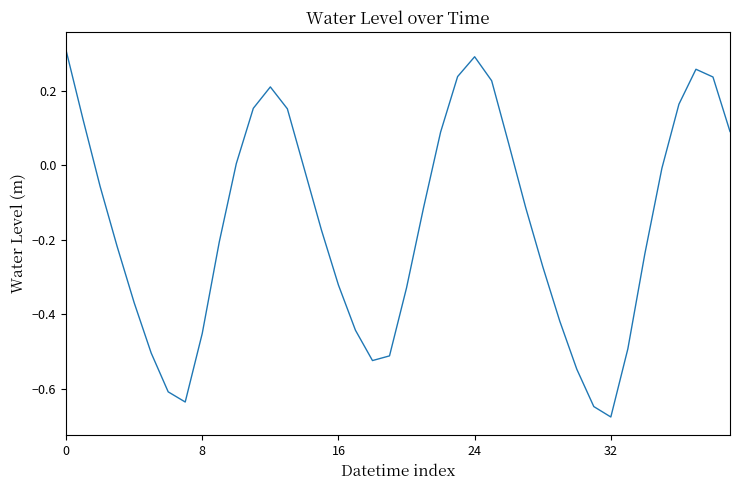

True or false: the data shows 0.2 at 0.

False